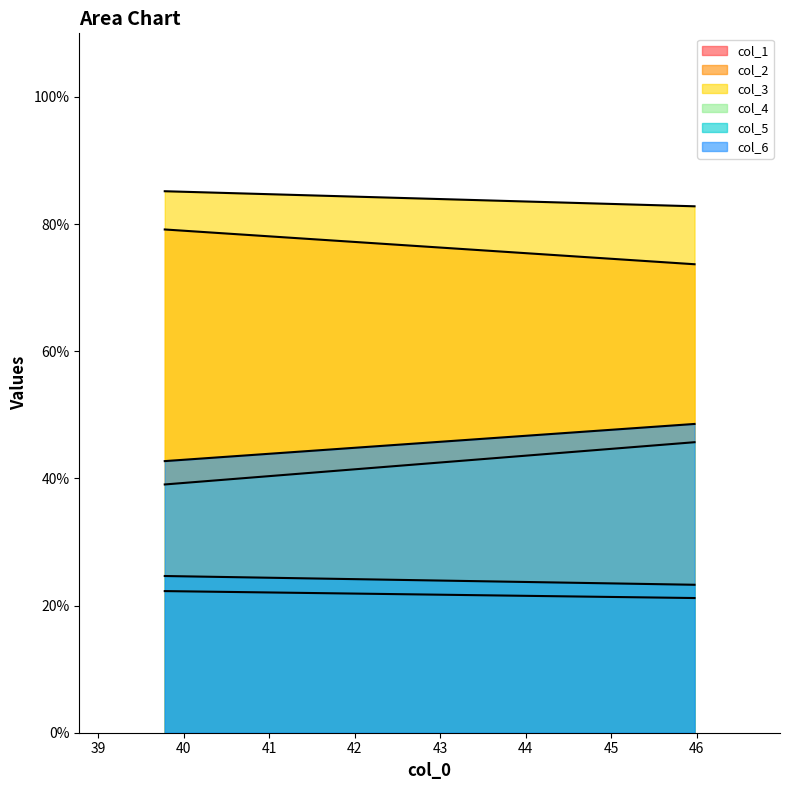

The value of col_3 at 39.77604167 is 85.2. True or false?

True